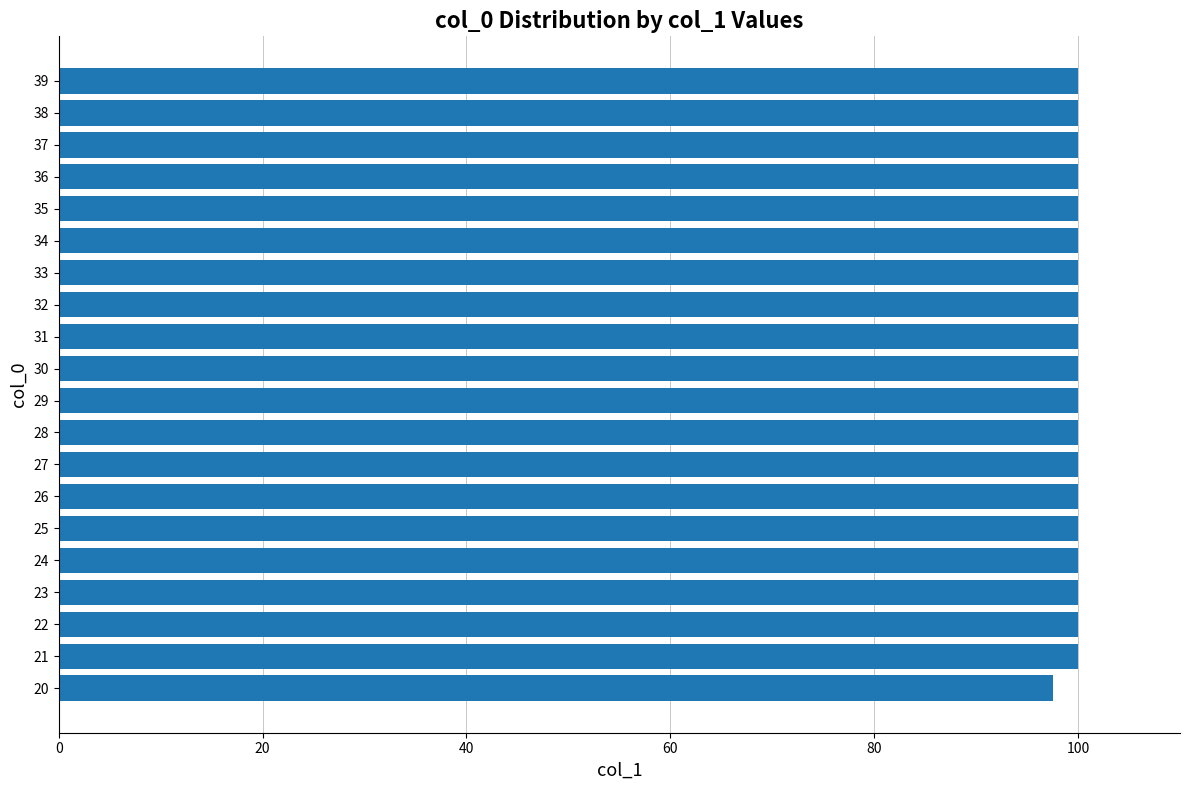

What is the approximate value at 36?

100.0